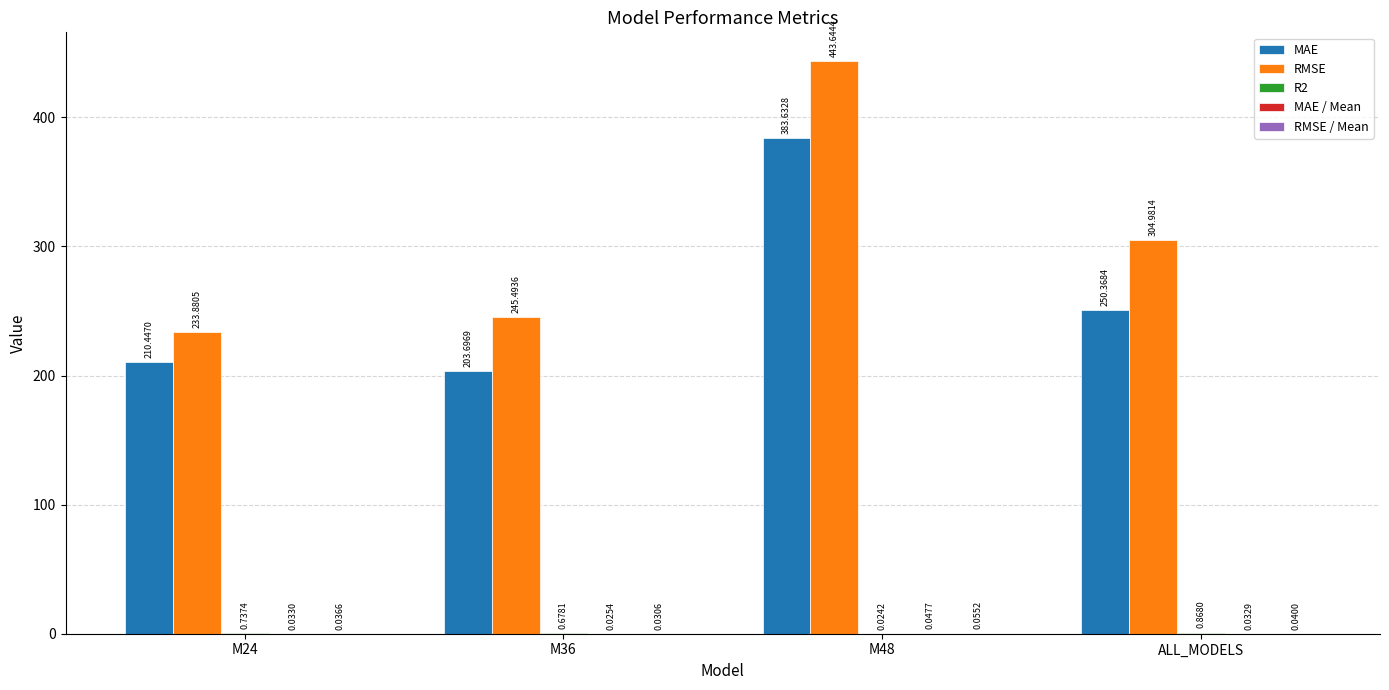

What is the sum of all RMSE values?

1228.0